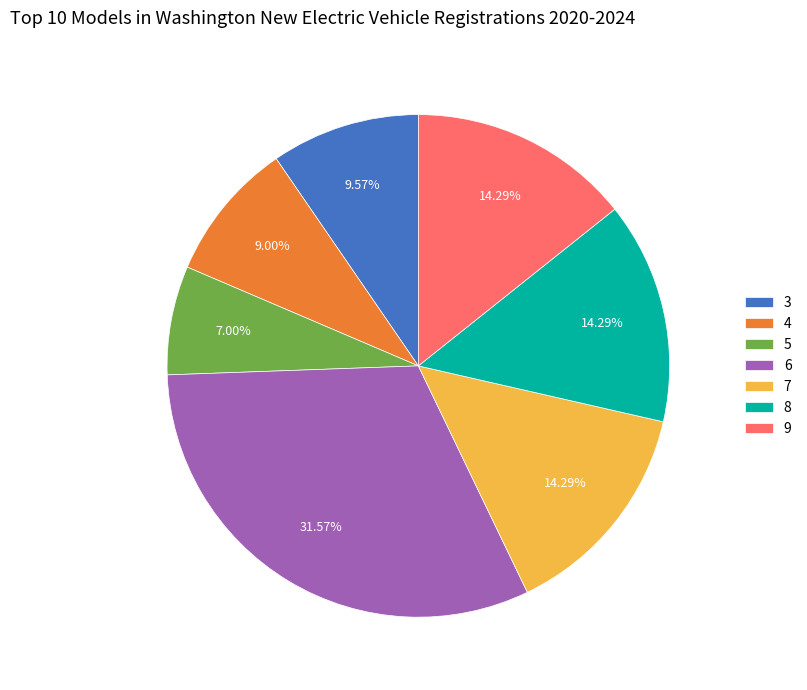

Do 5 and 6 together represent more than half of the pie?

No